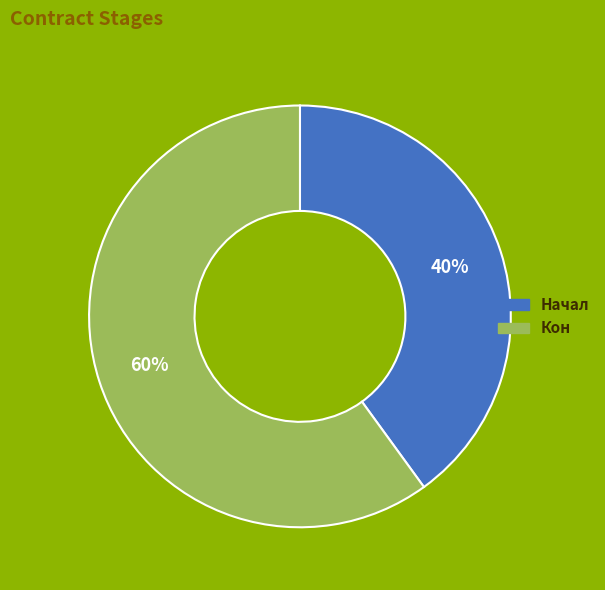

Rank the categories by value from highest to lowest.

Кон, Начал